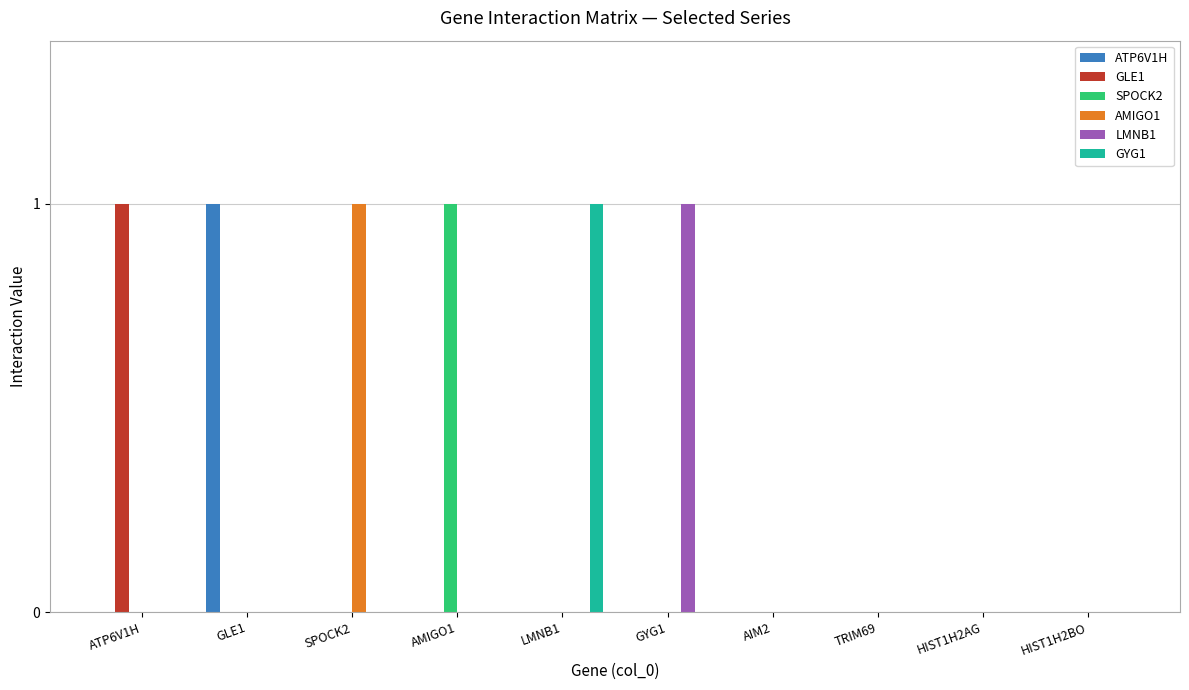

Which category has the highest value in the GYG1 series?

LMNB1